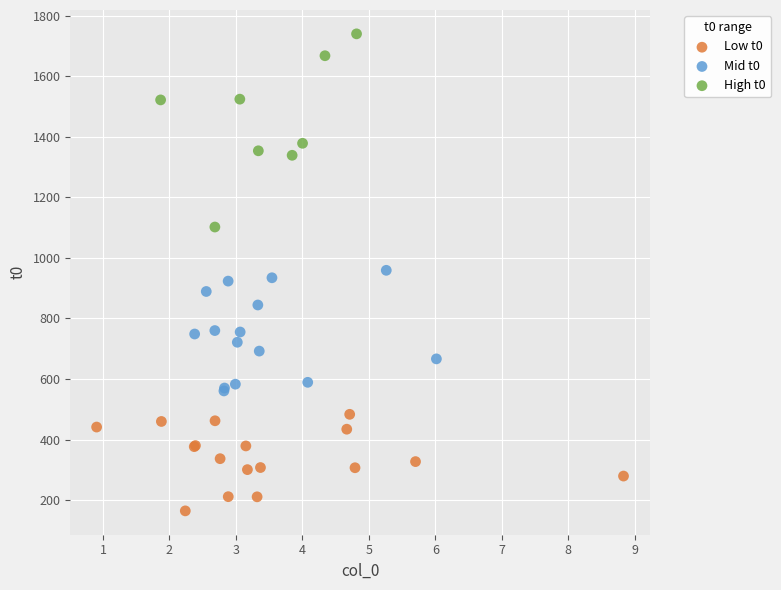

Which series has the largest Y range (max minus min)?

High t0